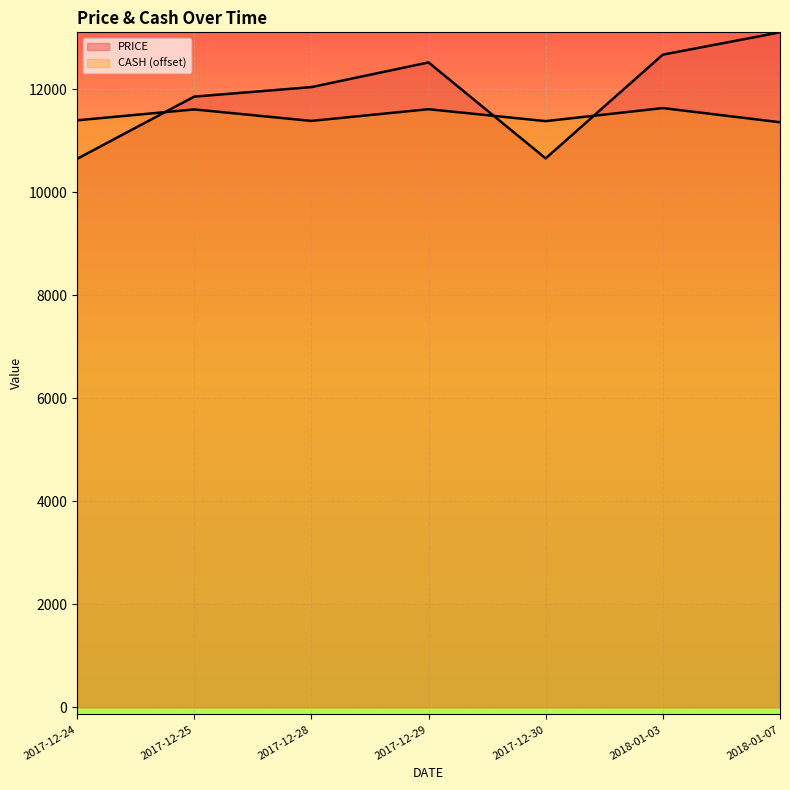

Rank the series at 2018-01-03 from lowest to highest value.

CASH, PRICE